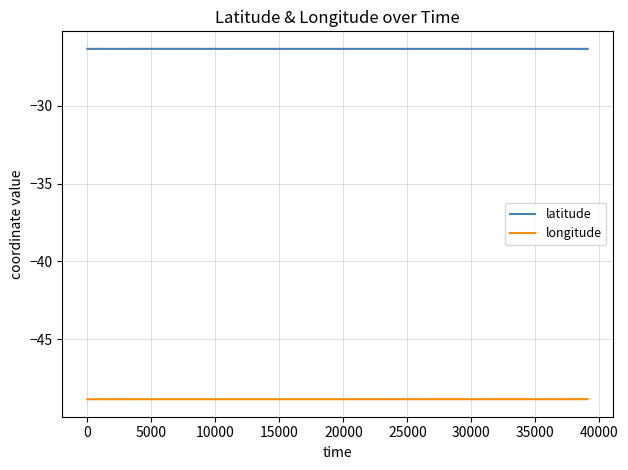

In latitude, how many points are higher than both neighbors (excluding endpoints)?

4